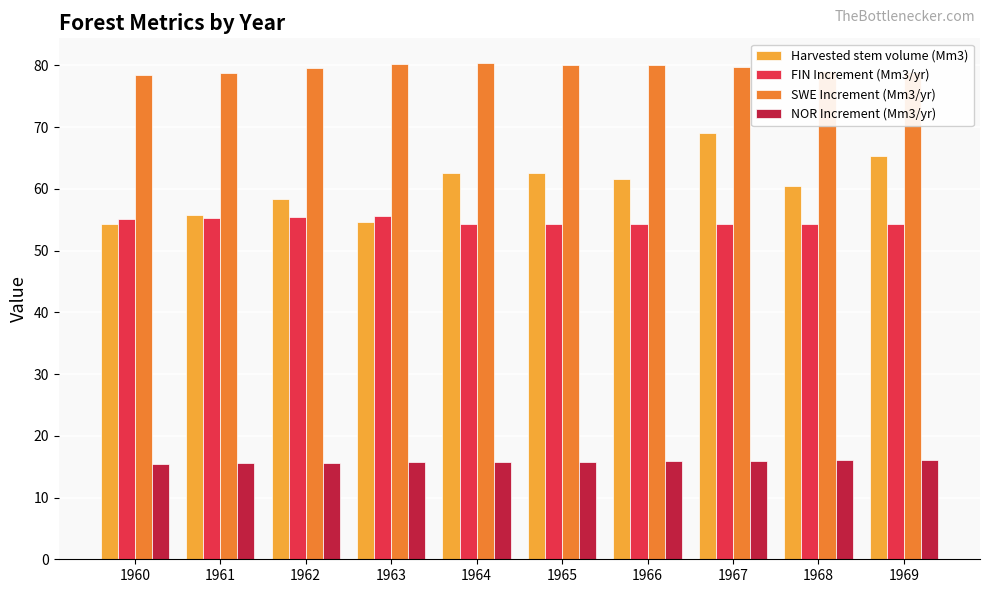

What are all the series names shown in the legend?

Harvested stem volume (Mm3), FIN Increment (Mm3/yr), SWE Increment (Mm3/yr), NOR Increment (Mm3/yr)